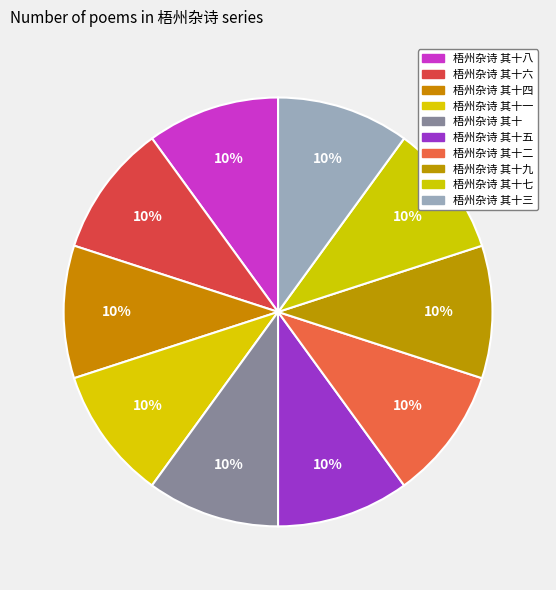

Count the number of slices in the pie.

10